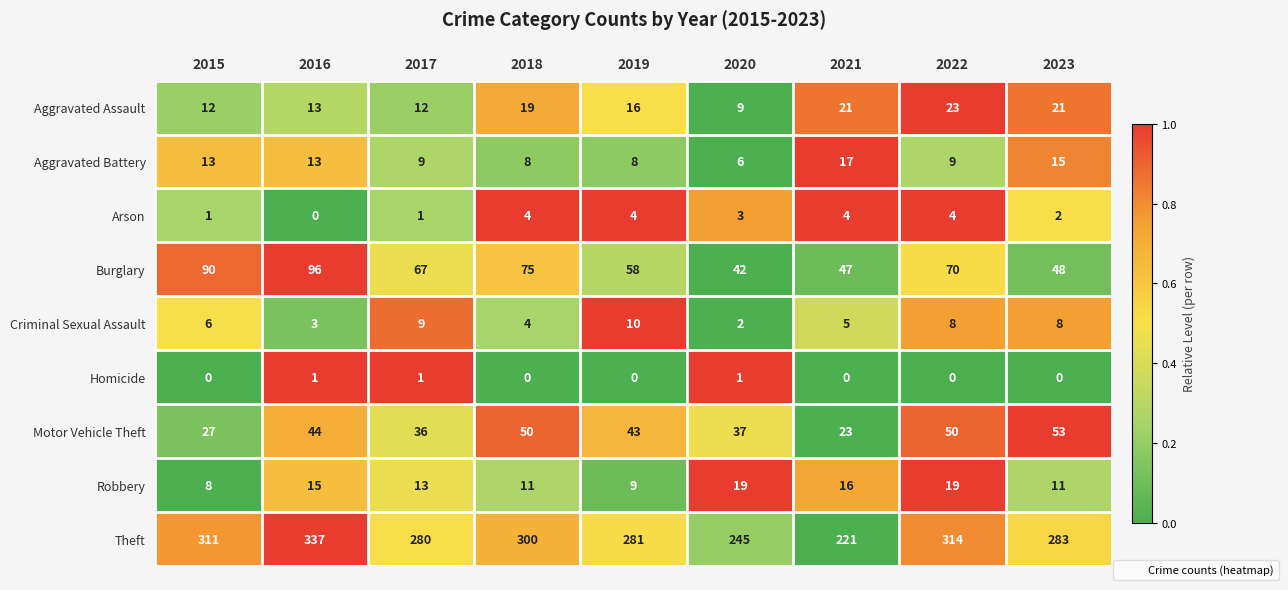

At how many categories does at least one series exceed 0?

9